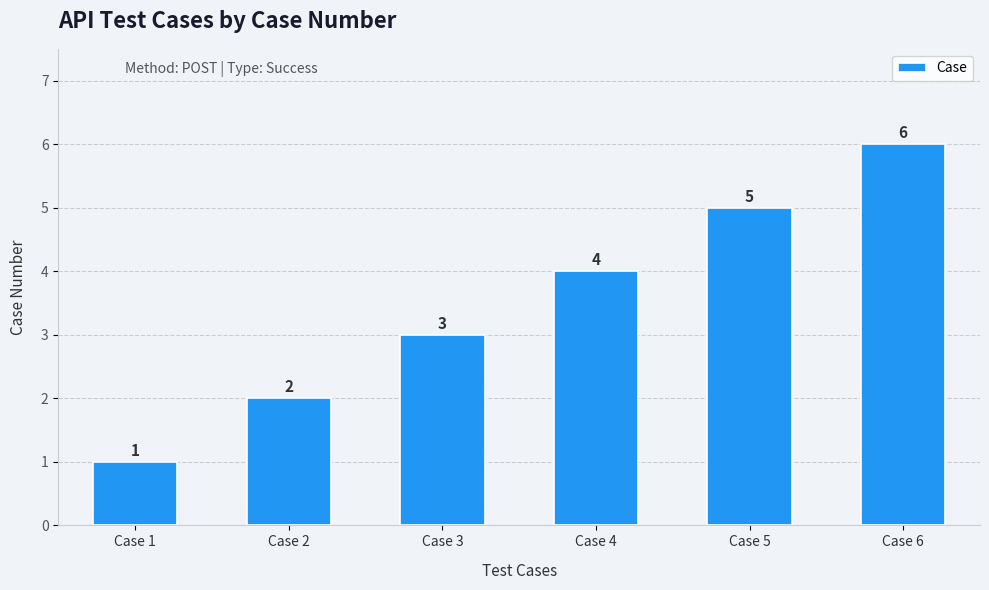

What is the difference between the maximum and minimum values?

5